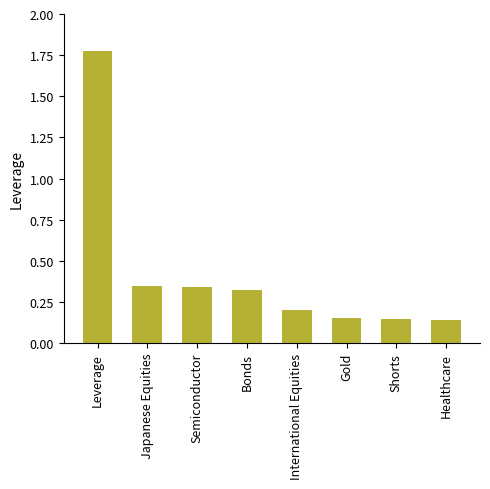

The value at Leverage is 0.5. True or false?

False